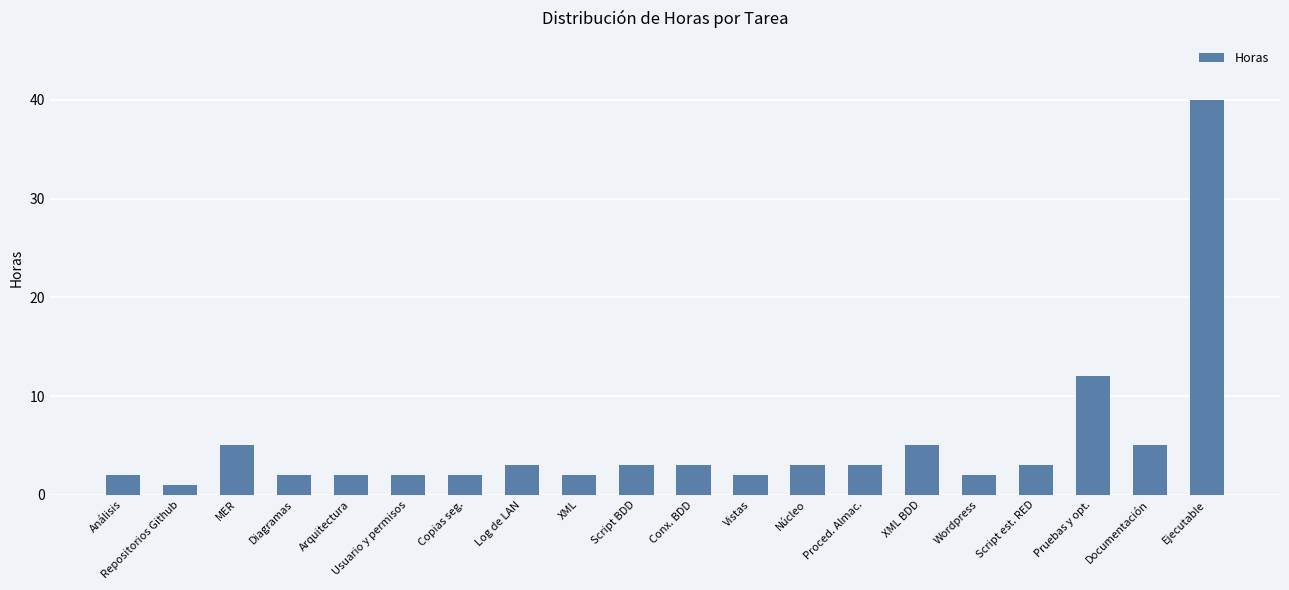

How many series are shown in this chart?

1